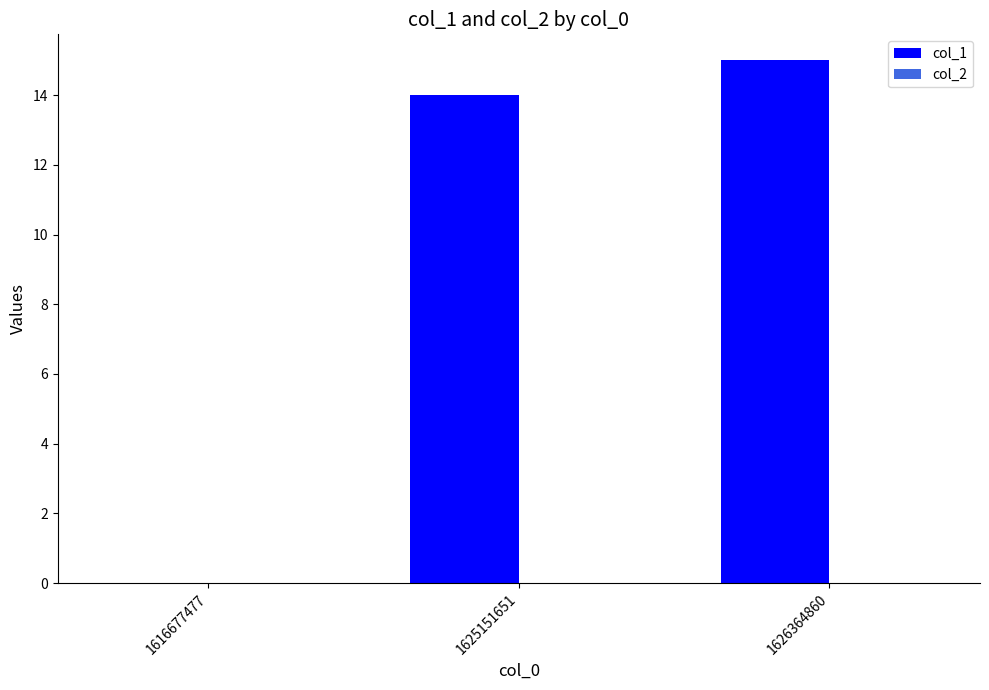

How many categories are shown in the chart?

3